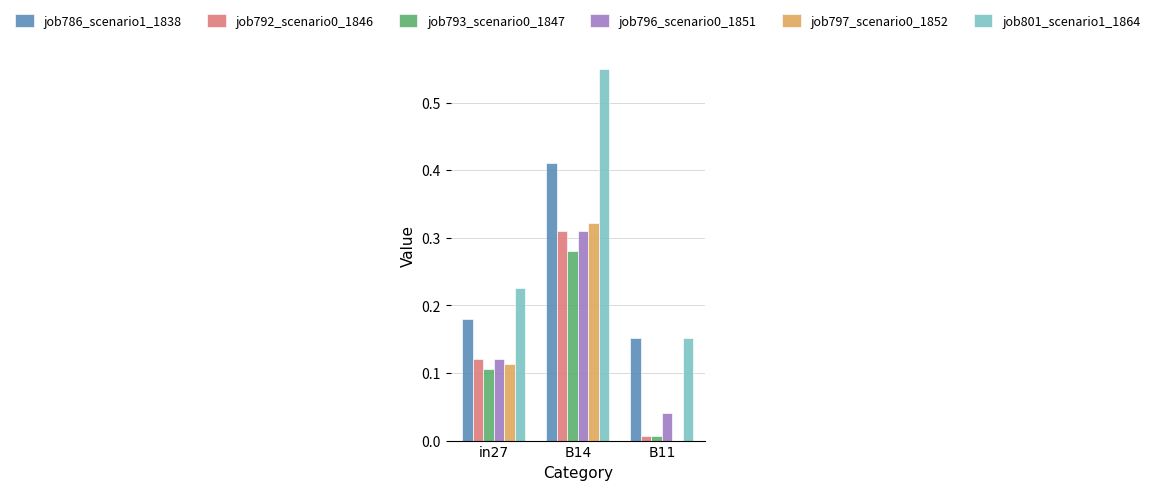

Is the value of job793_scenario0_1847 at B14 greater than the value of job801_scenario1_1864 at B14?

No